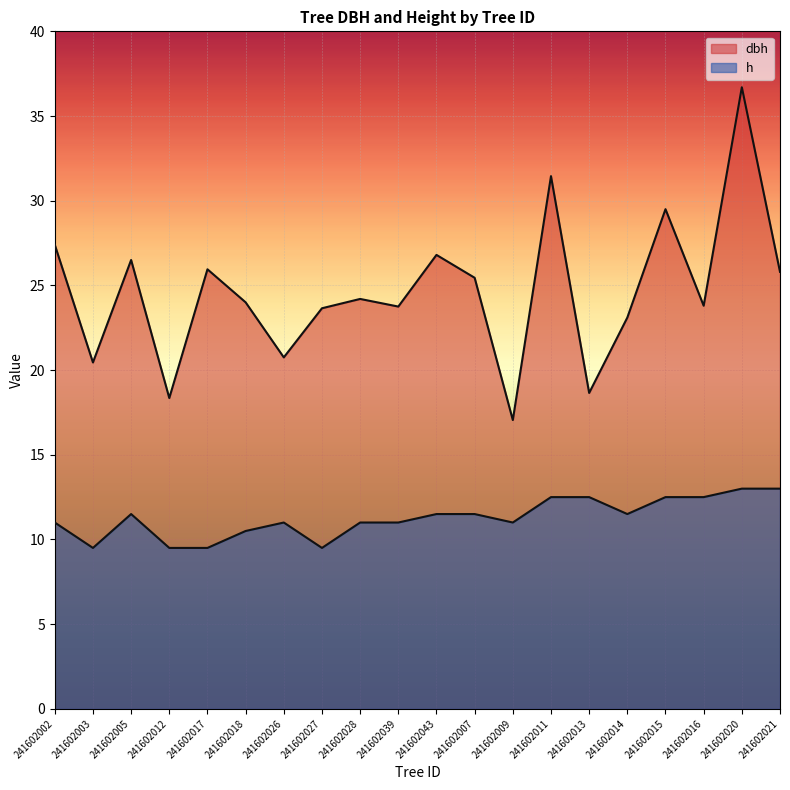

The h series shows 18.0 at 241602011. True or false?

False